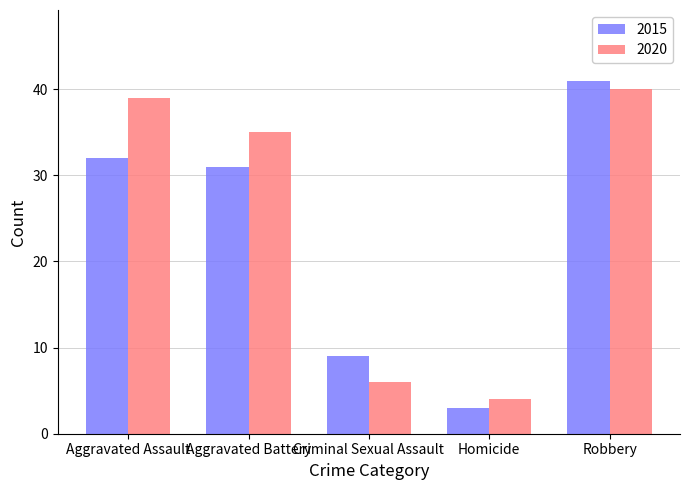

What is the minimum value for 2020?

4